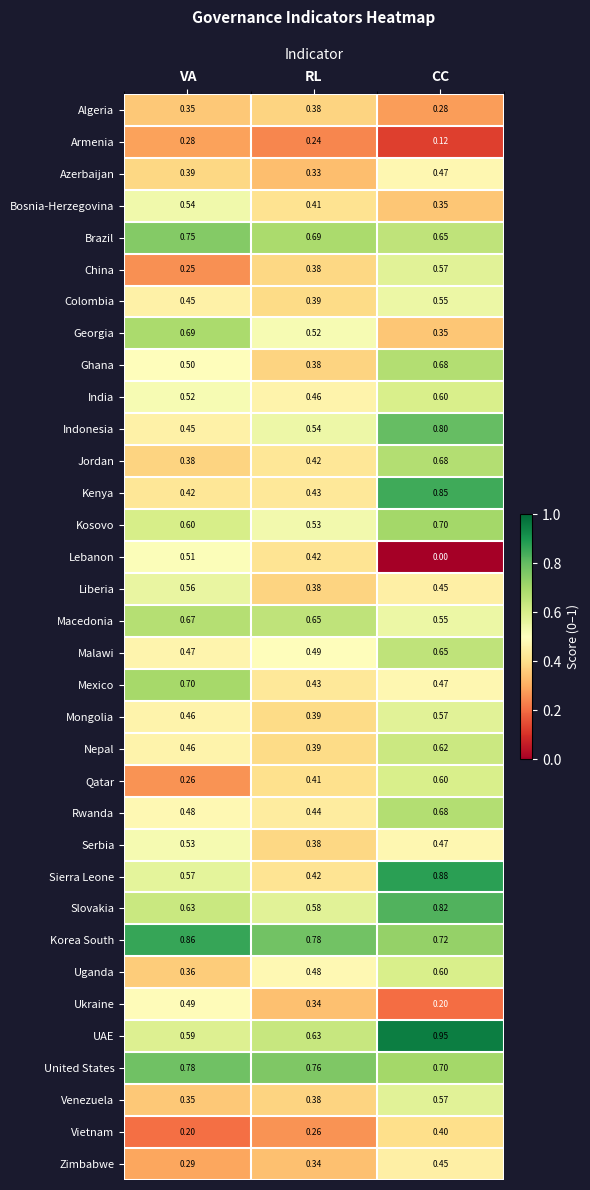

List the labels in order of Rwanda value, largest first.

CC, VA, RL